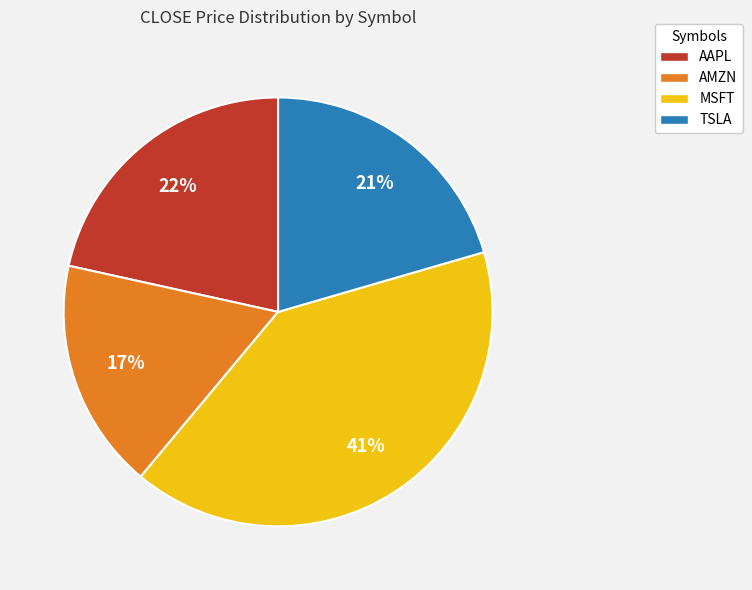

Which slice is the smallest?

AMZN